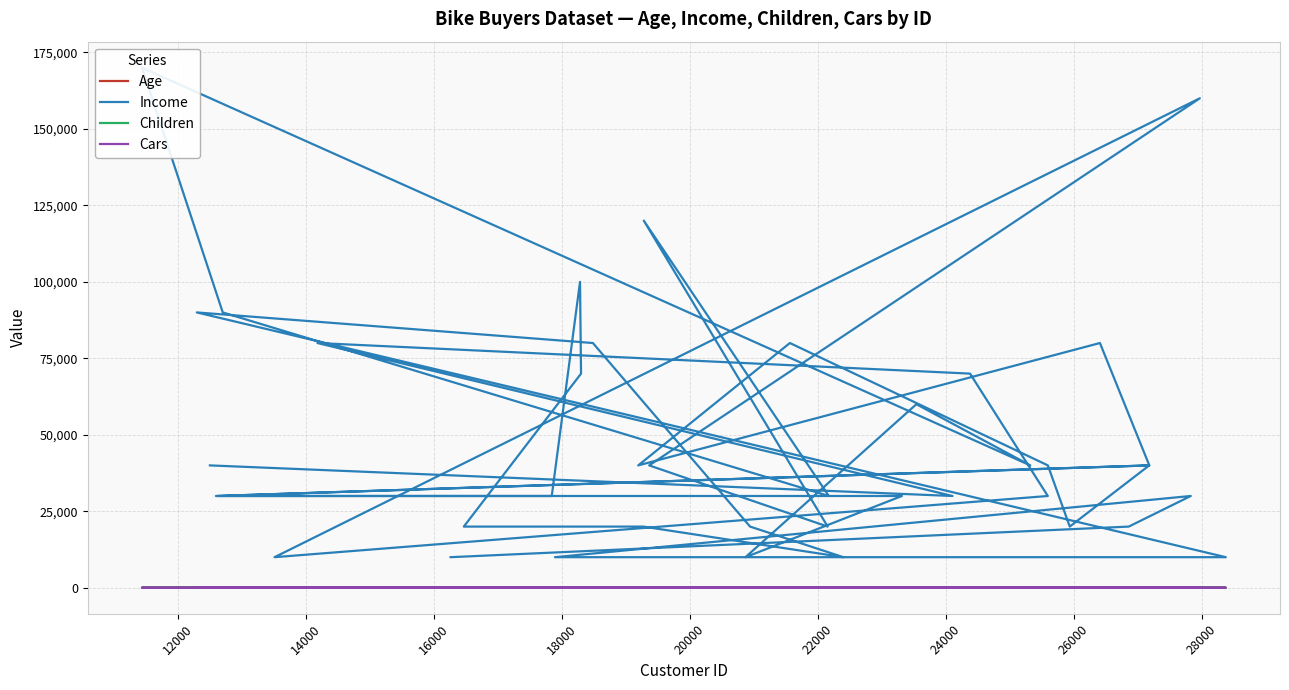

Count the number of data series in this chart.

4